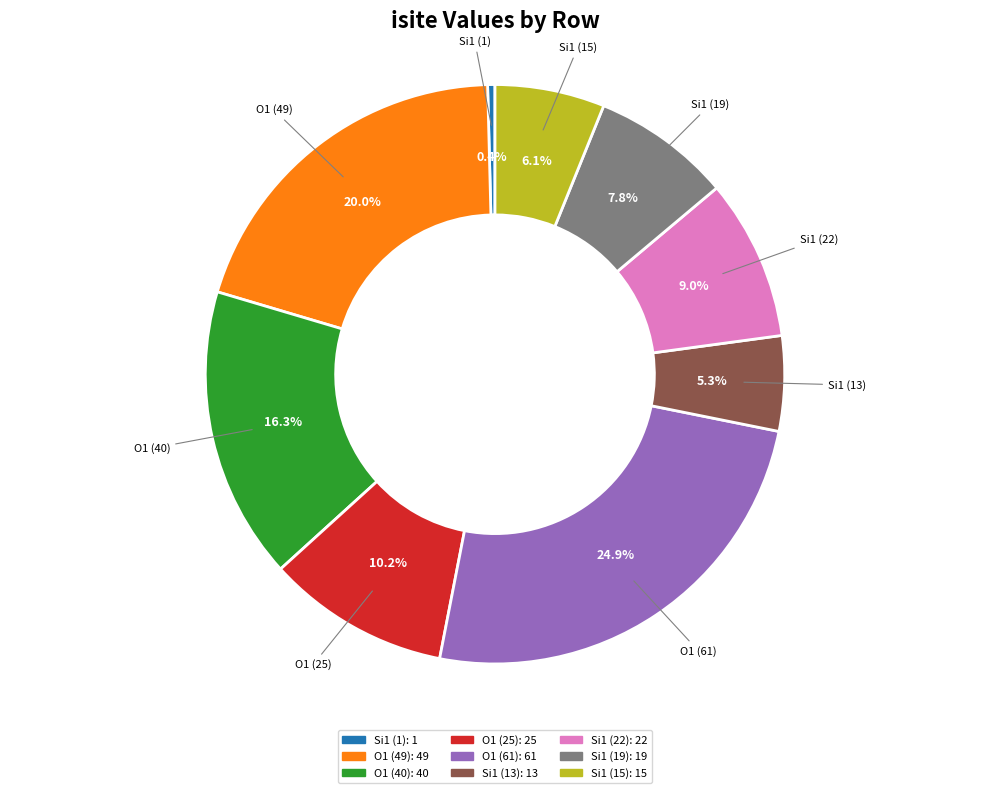

Does any single category account for the majority?

No